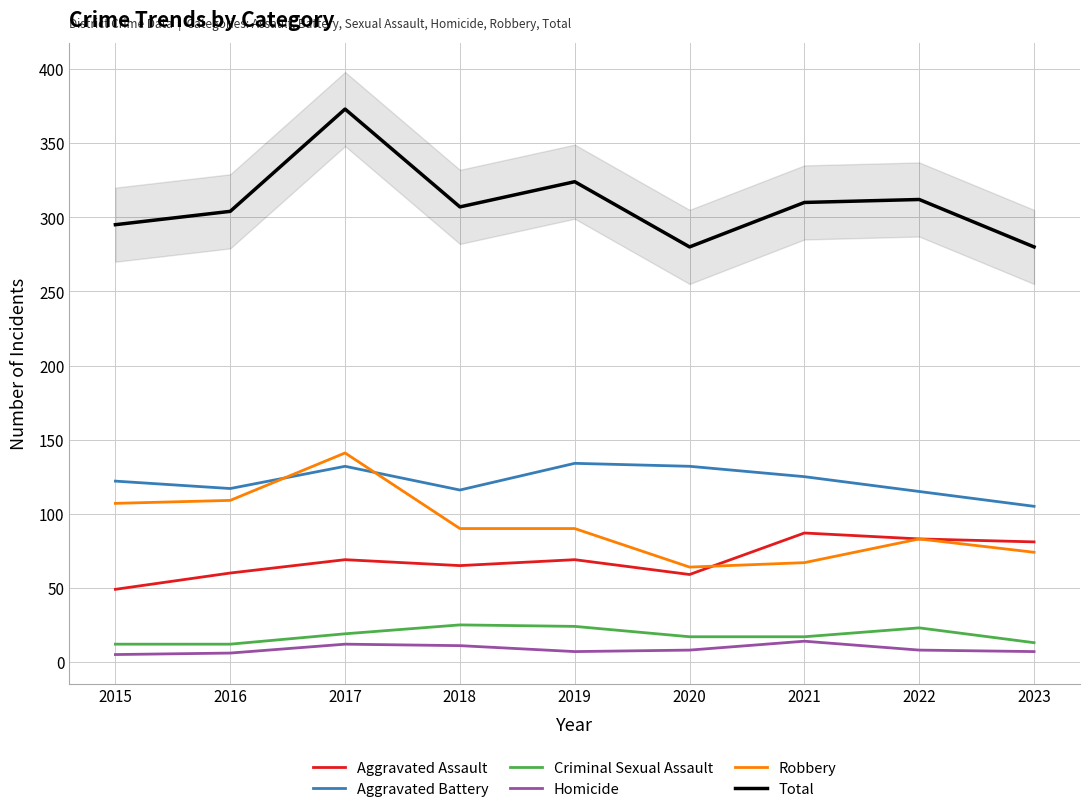

What value does the Criminal Sexual Assault series have at 2022, to the nearest 5?

25